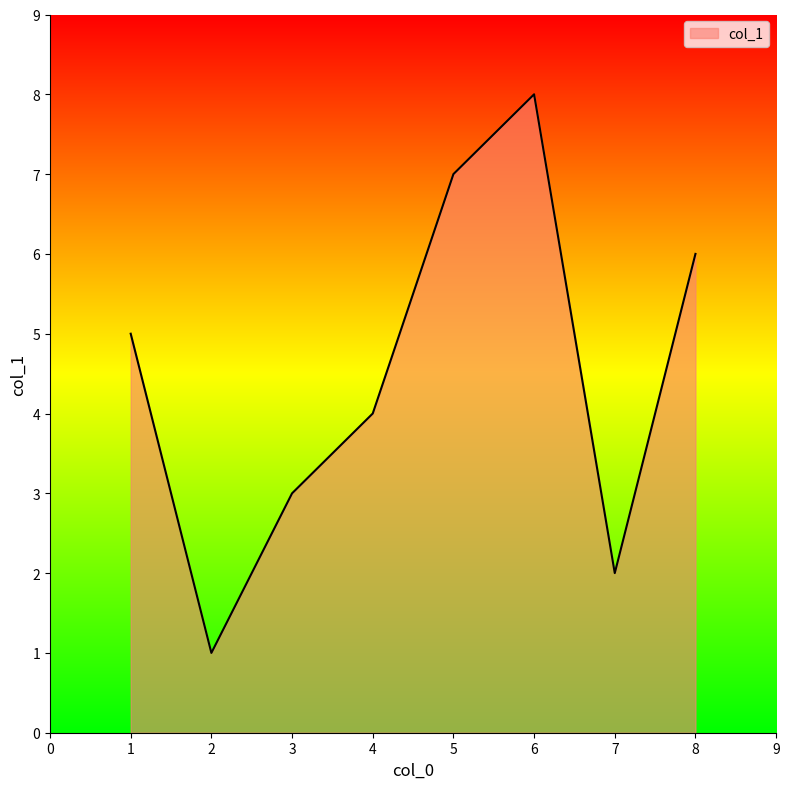

List the labels in order of value, largest first.

6, 5, 8, 1, 4, 3, 7, 2